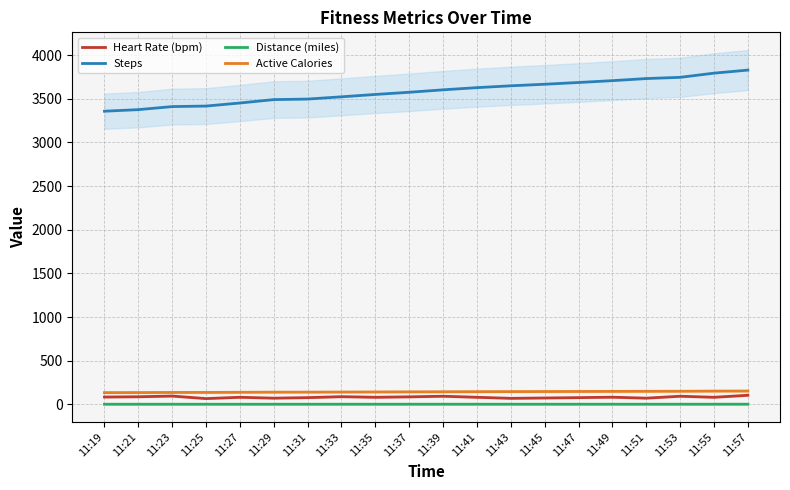

Reading right to left, list all the values displayed in this chart.

Heart Rate (bpm): 11:57=104.0	11:55=81.0	11:53=93.0	11:51=71.0	11:49=82.0	11:47=77.0	11:45=73.0	11:43=69.0	11:41=81.0	11:39=93.0	11:37=86.0	11:35=81.0	11:33=88.0	11:31=77.0	11:29=71.0	11:27=81.0	11:25=66.0	11:23=95.0	11:21=87.0	11:19=84.0
Steps: 11:57=3829.0	11:55=3794.0	11:53=3746.0	11:51=3732.0	11:49=3708.0	11:47=3687.0	11:45=3667.0	11:43=3649.0	11:41=3628.0	11:39=3603.0	11:37=3575.0	11:35=3550.0	11:33=3523.0	11:31=3497.0	11:29=3491.0	11:27=3452.0	11:25=3417.0	11:23=3411.0	11:21=3376.0	11:19=3358.0
Distance (miles): 11:57=1.6	11:55=1.6	11:53=1.6	11:51=1.6	11:49=1.6	11:47=1.5	11:45=1.5	11:43=1.5	11:41=1.5	11:39=1.5	11:37=1.5	11:35=1.5	11:33=1.5	11:31=1.5	11:29=1.5	11:27=1.4	11:25=1.4	11:23=1.4	11:21=1.4	11:19=1.4
Active Calories: 11:57=152.5	11:55=151.8	11:53=149.8	11:51=149.3	11:49=148.3	11:47=147.5	11:45=146.7	11:43=146.0	11:41=145.1	11:39=144.1	11:37=143.0	11:35=142.0	11:33=140.9	11:31=139.9	11:29=139.6	11:27=138.1	11:25=136.7	11:23=136.4	11:21=135.0	11:19=134.3